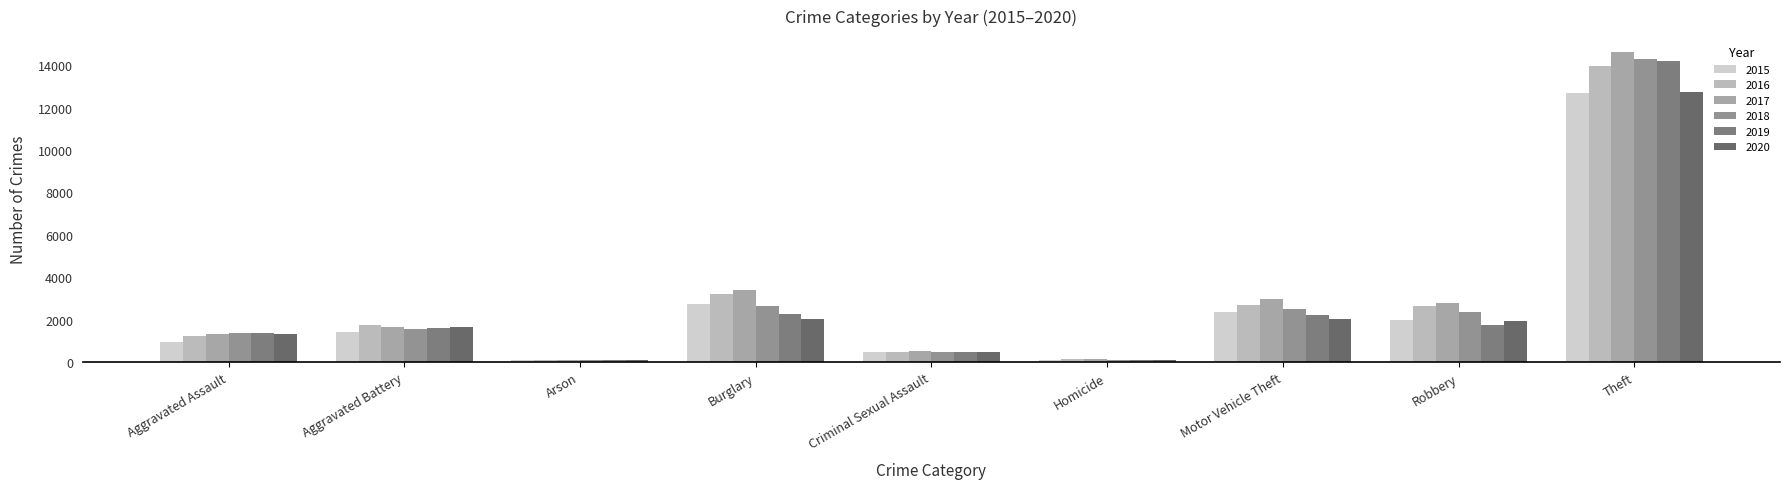

Is the value of 2017 at Aggravated Battery greater than the value of 2016 at Motor Vehicle Theft?

No